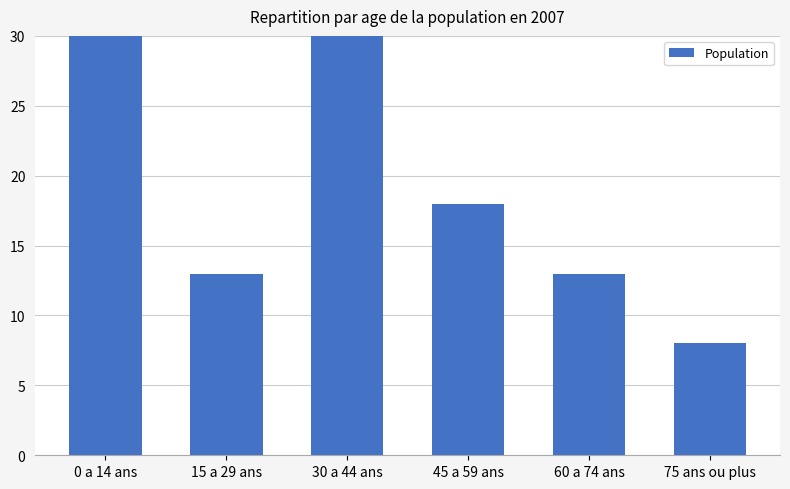

Rank the categories by value from highest to lowest.

30 a 44 ans, 0 a 14 ans, 45 a 59 ans, 15 a 29 ans, 60 a 74 ans, 75 ans ou plus